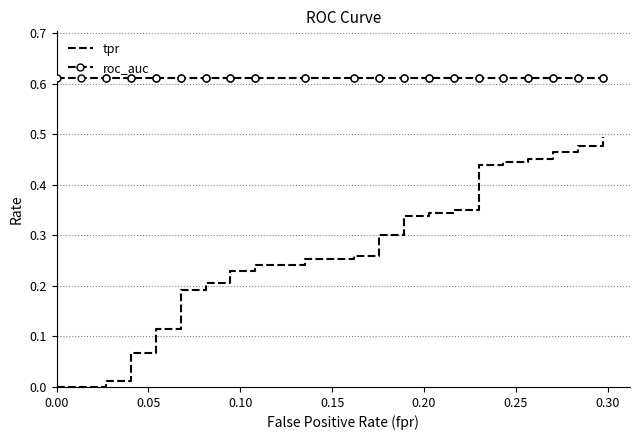

True or false: tpr has a value of 0.4 at 21.

False